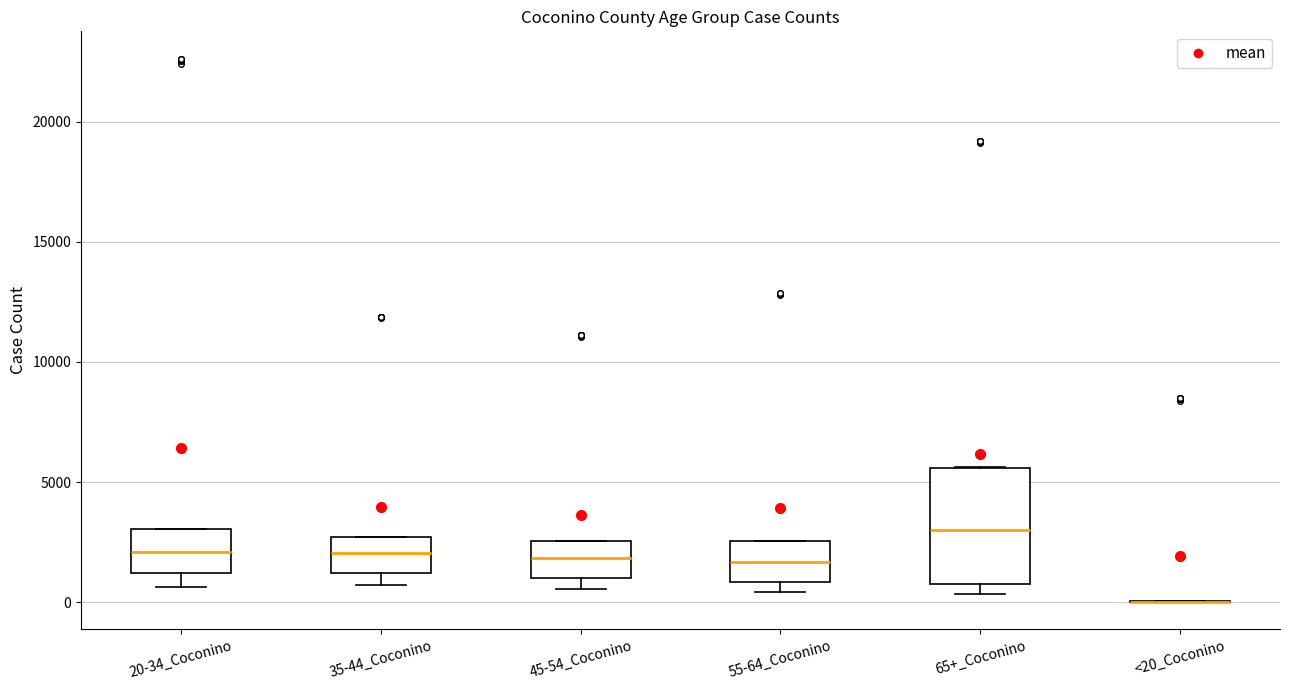

Where does the lower whisker of the box for 20-34_Coconino end on the y-axis? The values are not printed on the chart, so give them approximately, as read against the axis.

500